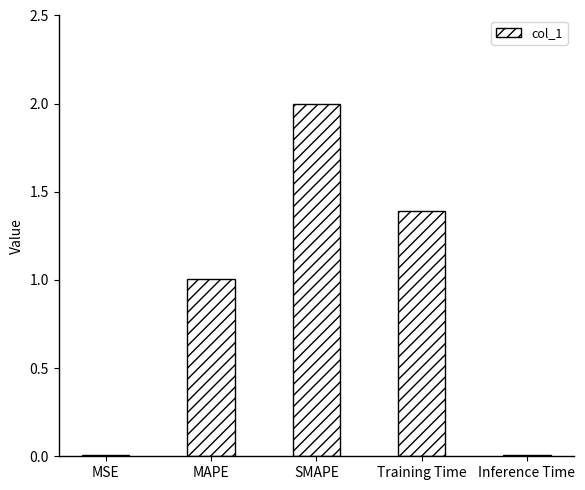

What is the sum of all values?

4.4